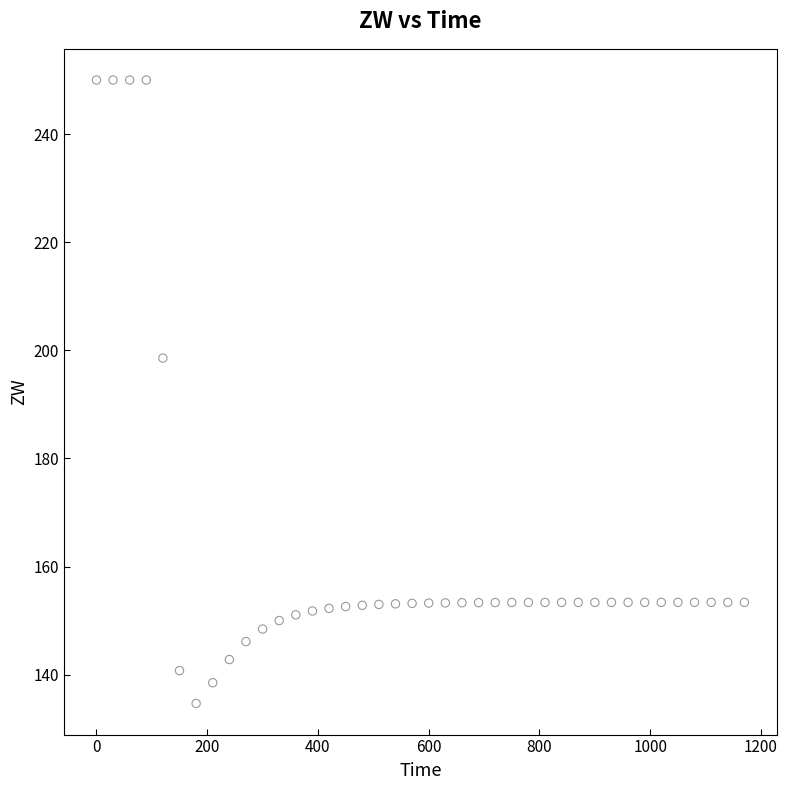

What Y value in the scatter plot is closest to 192?

198.6